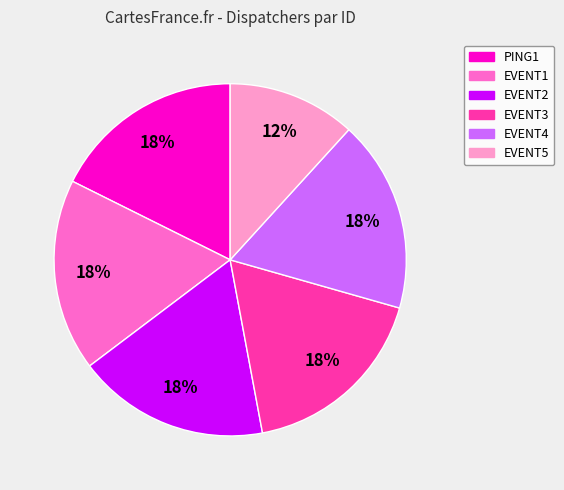

Is there a majority slice in this chart?

No